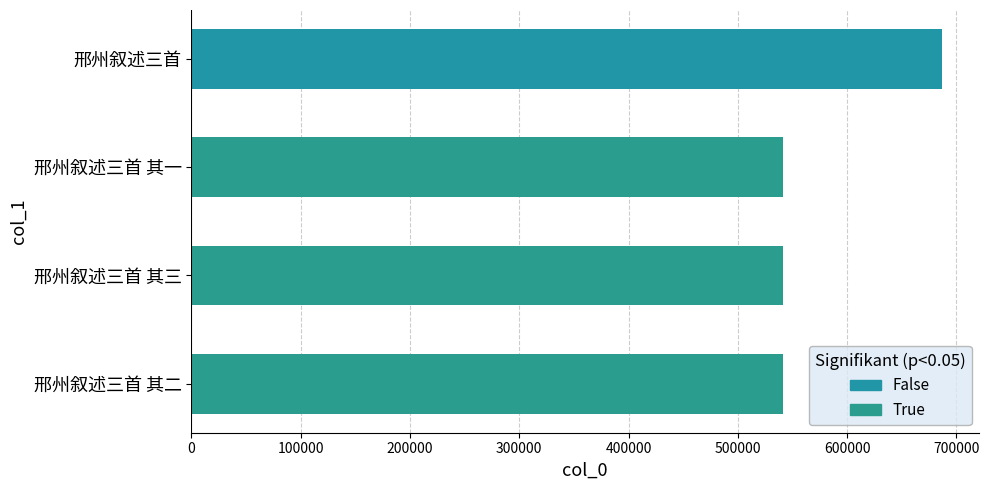

What is the difference between the maximum and minimum values?

144690